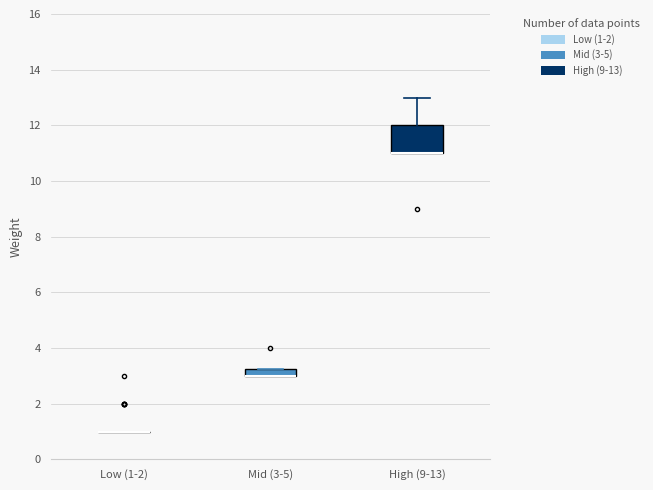

Where does the upper whisker of the box for High (9-13) end on the y-axis? The values are not printed on the chart, so give them approximately, as read against the axis.

13.0